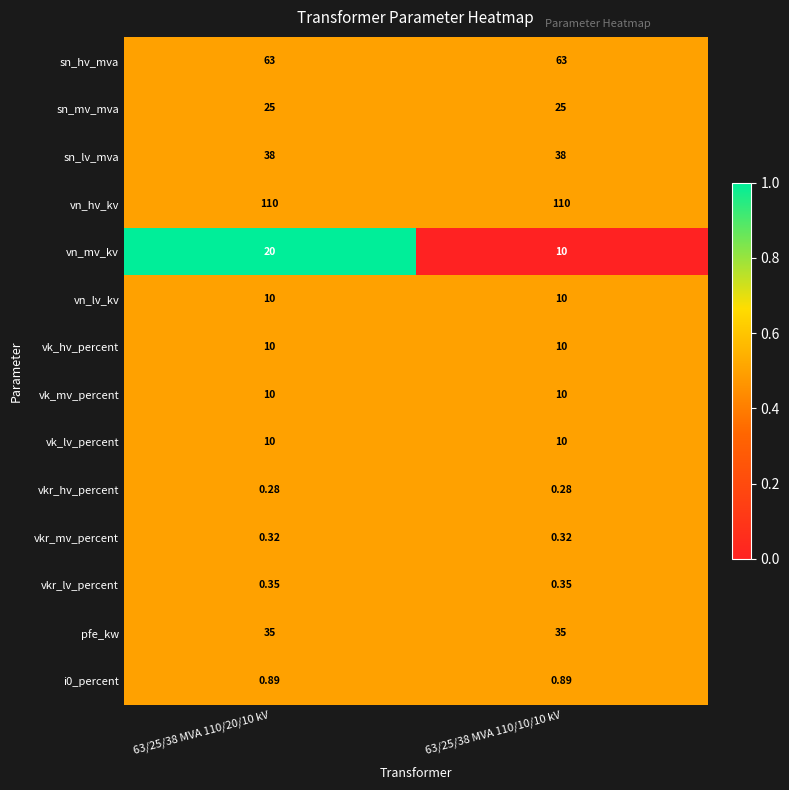

Which series has the largest range (max minus min)?

vn_mv_kv